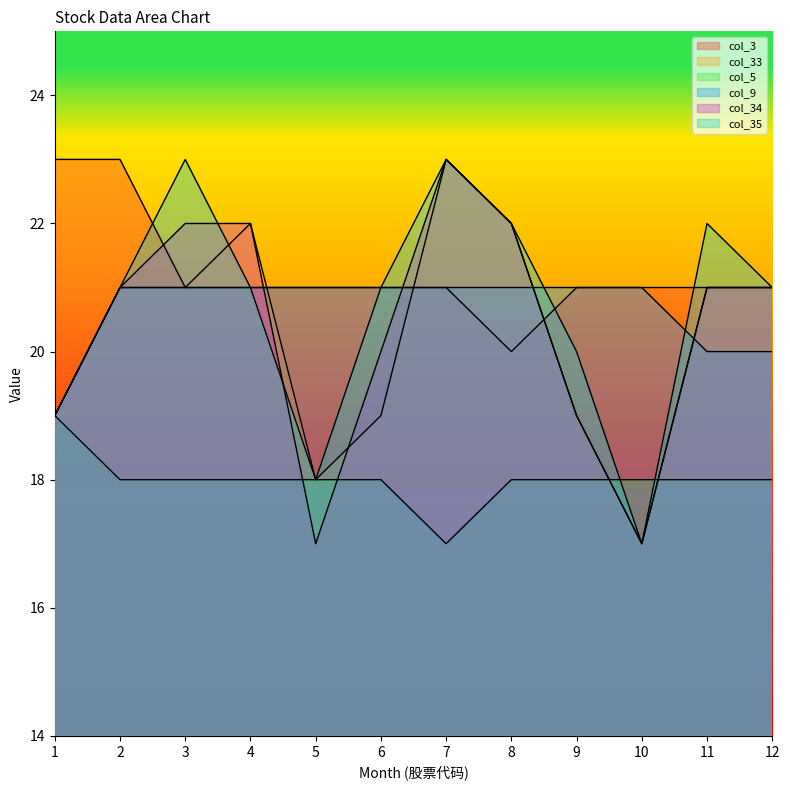

Which label corresponds to the largest value in the chart?

1